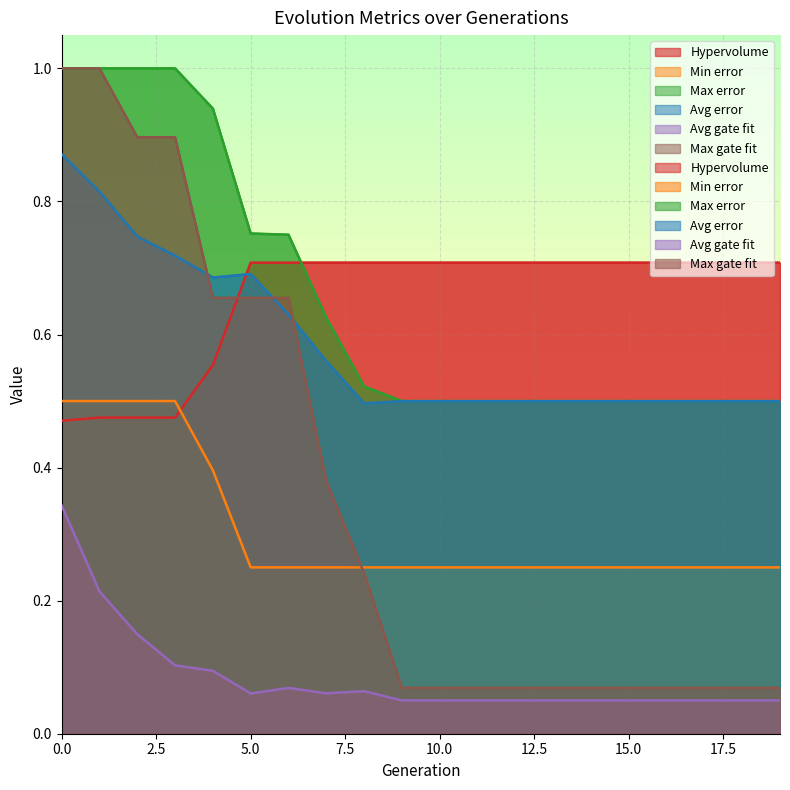

True or false: Max error has more than 1 points higher than both neighbors.

False